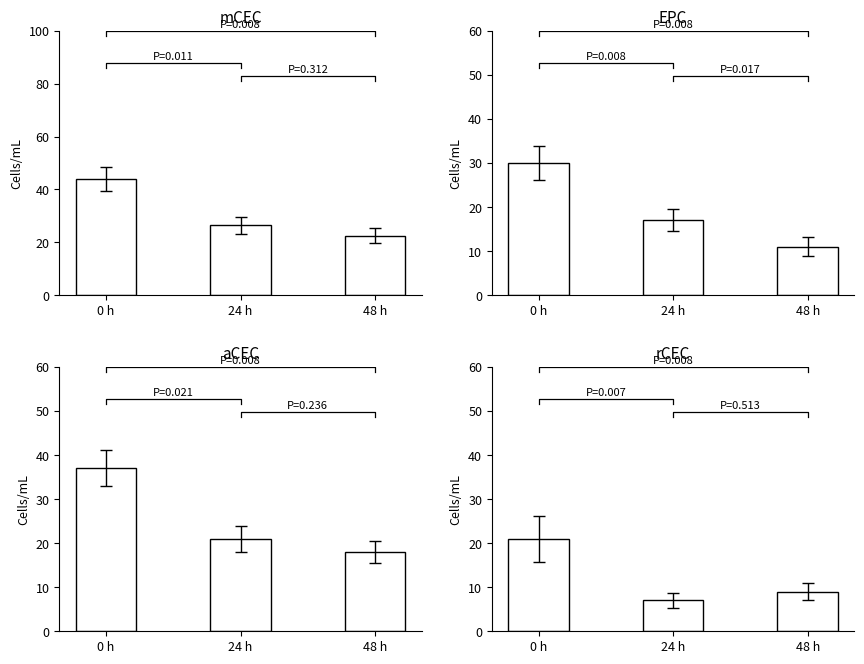

List the labels in order of aCEC value, largest first.

0 h, 24 h, 48 h